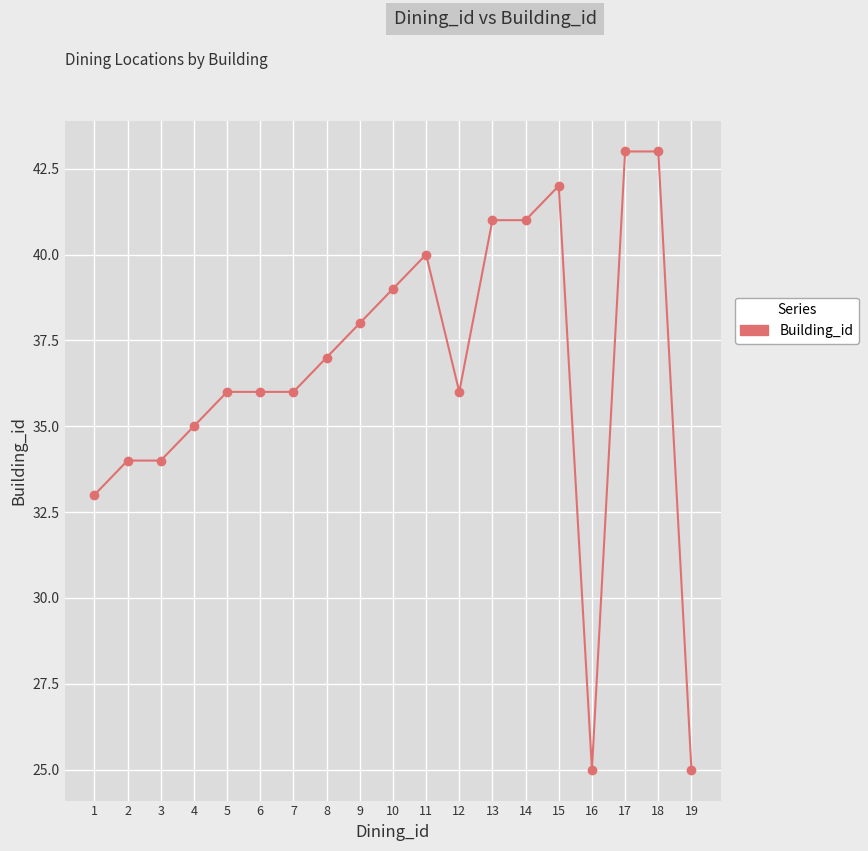

The chart shows a value of 36 at 5. True or false?

True